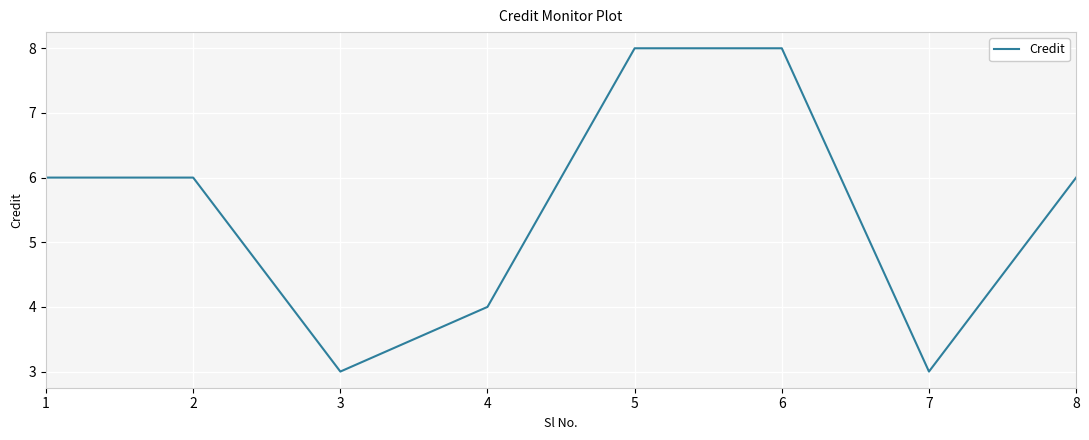

Which has a higher value, 3 or 6?

6